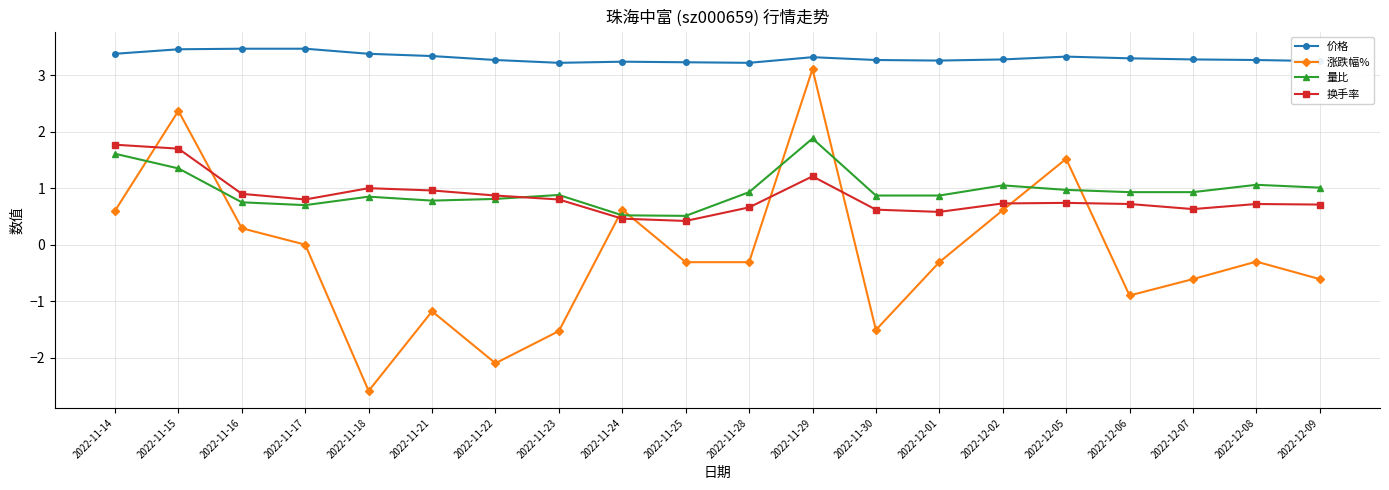

Between 2022-11-22 and 2022-11-29, which series saw the biggest shift?

涨跌幅%